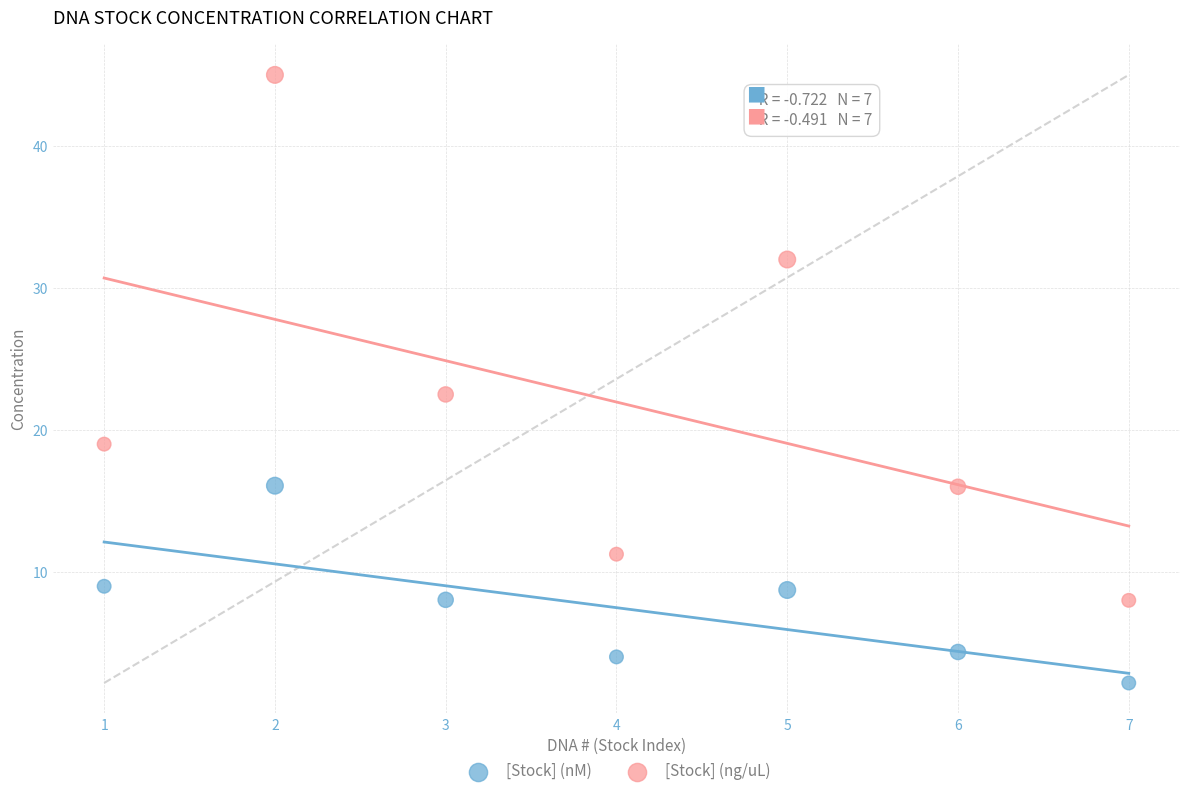

Which series reaches the maximum Y coordinate?

[Stock] (ng/uL)